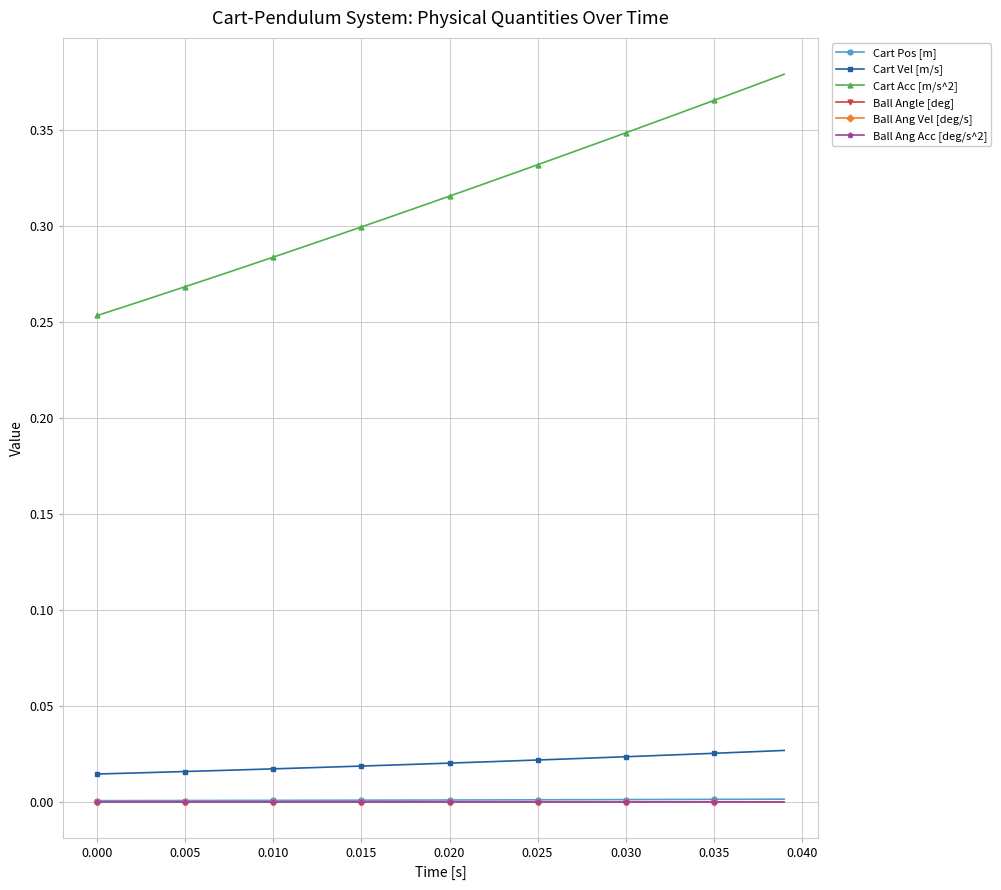

True or false: Cart Pos [m] and Ball Ang Acc [deg/s^2] intersect in this chart.

False